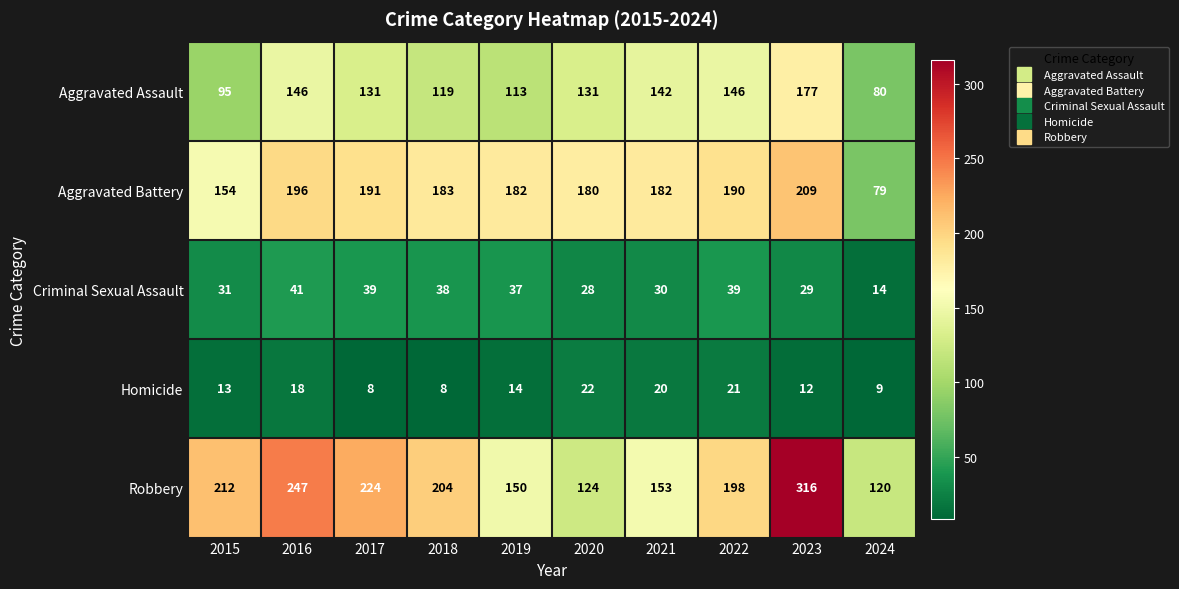

Rank the series at 2024 from highest to lowest value.

Robbery, Aggravated Assault, Aggravated Battery, Criminal Sexual Assault, Homicide